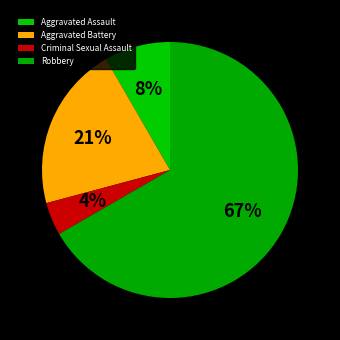

What percentage is the Robbery slice, to the nearest percent?

67%